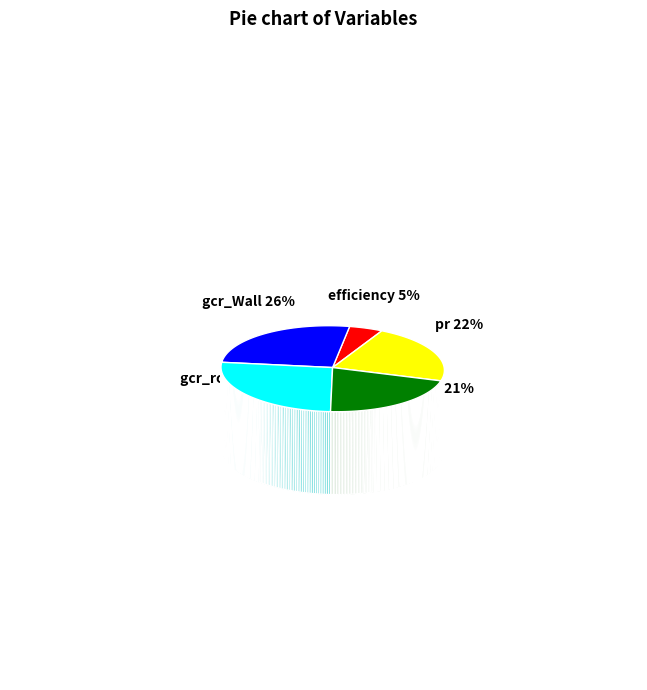

Rank the categories by value from lowest to highest.

efficiency, gcr_ground, pr, gcr_roof, gcr_Wall